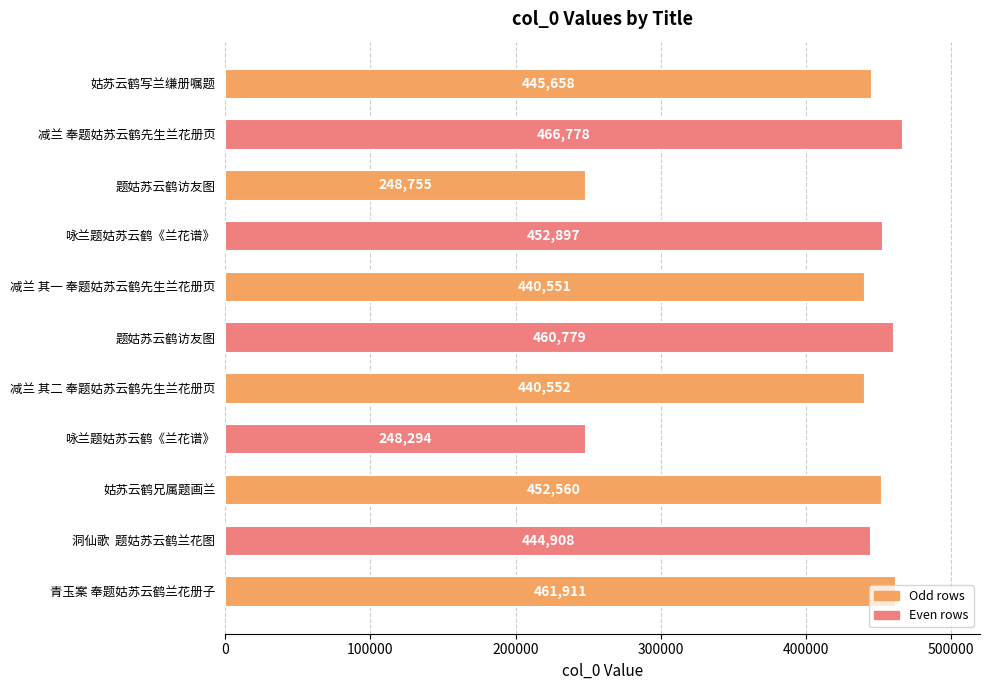

How many data points does each series have?

11